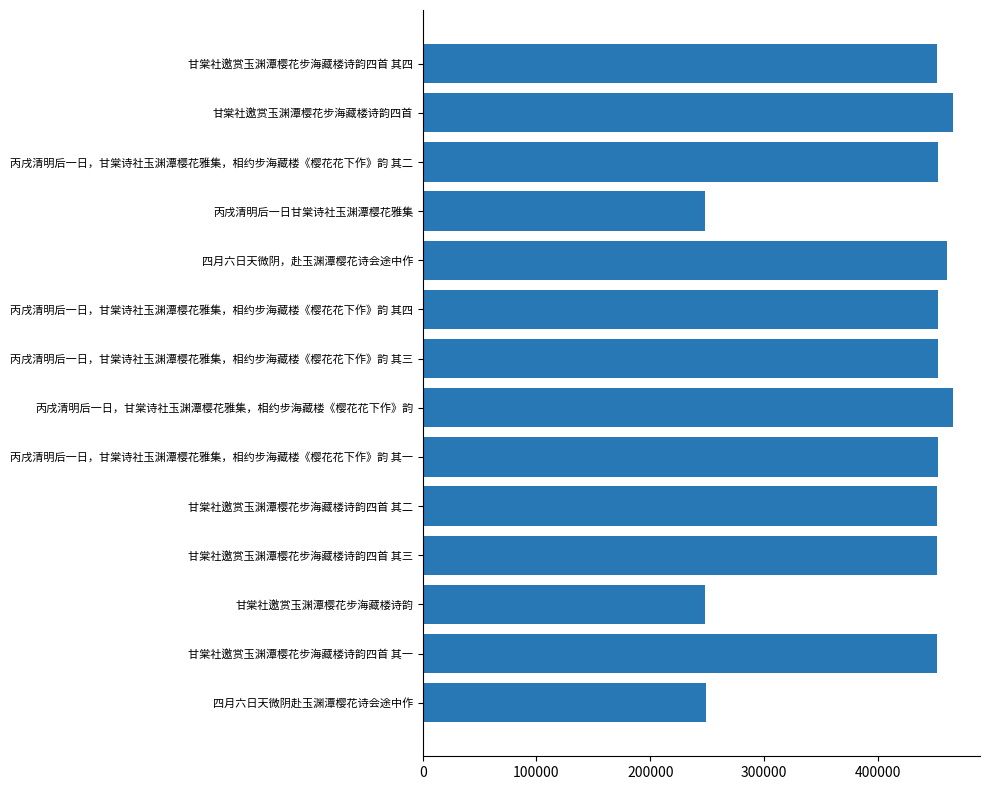

The value at 丙戌清明后一日，甘棠诗社玉渊潭樱花雅集，相约步海藏楼《樱花花下作》韵 is 96638. True or false?

False